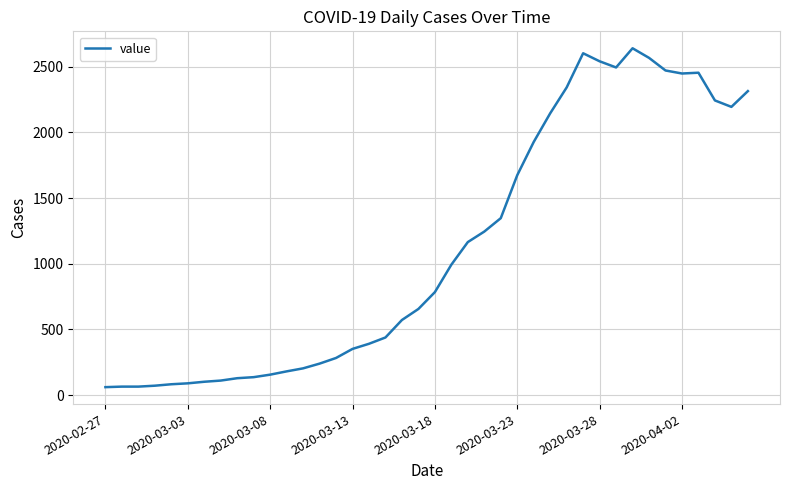

What is the greatest value displayed?

2640